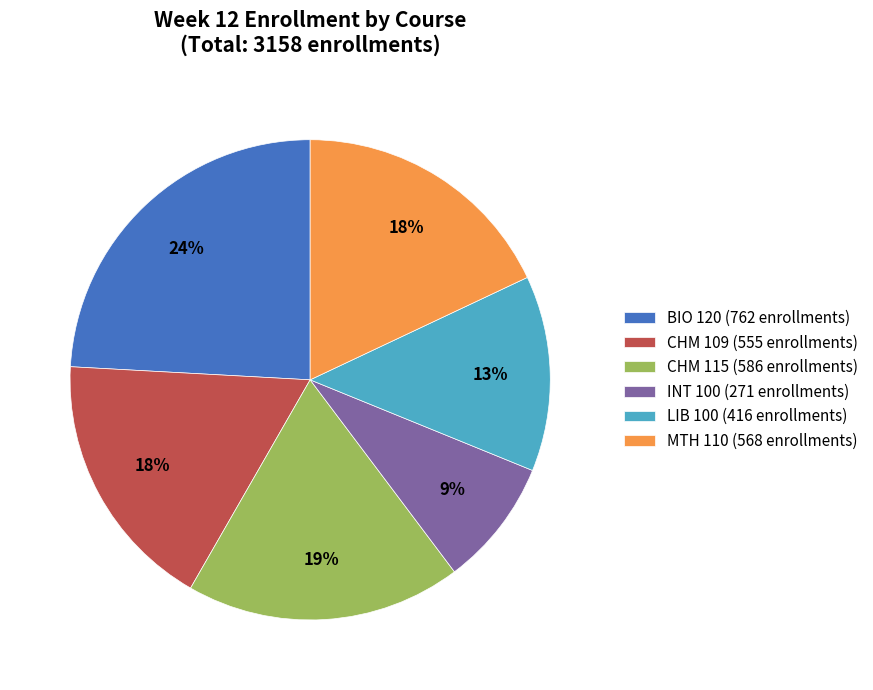

Is there any slice that represents more than half of the pie?

No